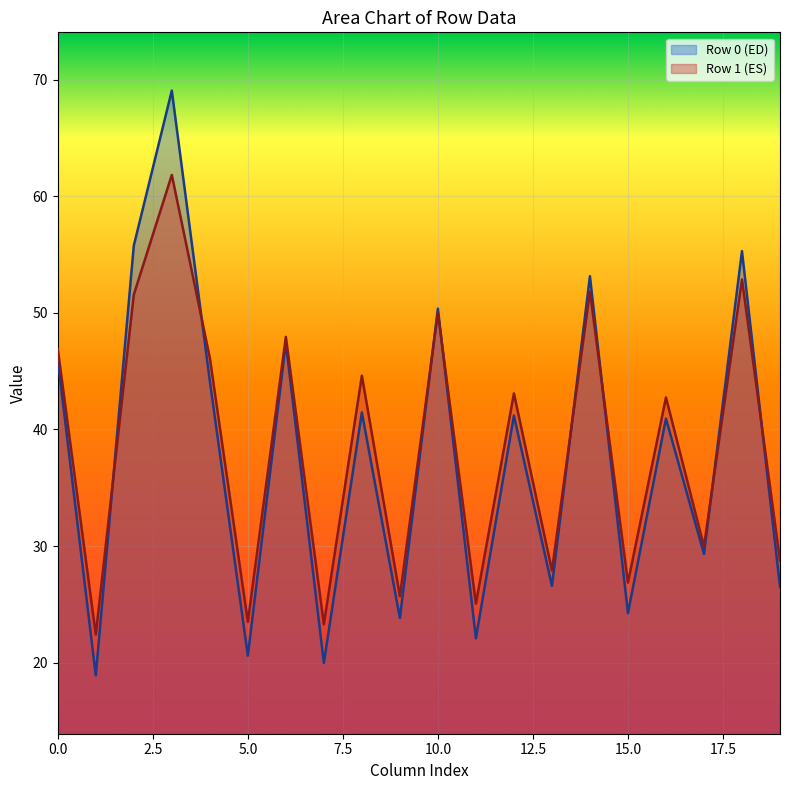

List the series in order of their peak value, highest first.

Row 0 (ED), Row 1 (ES)